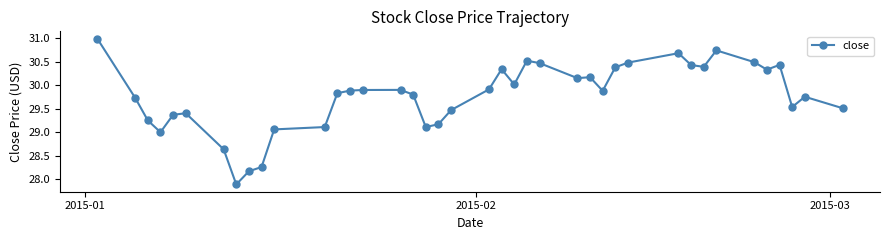

True or false: the data has more than 0 interior local peaks.

True